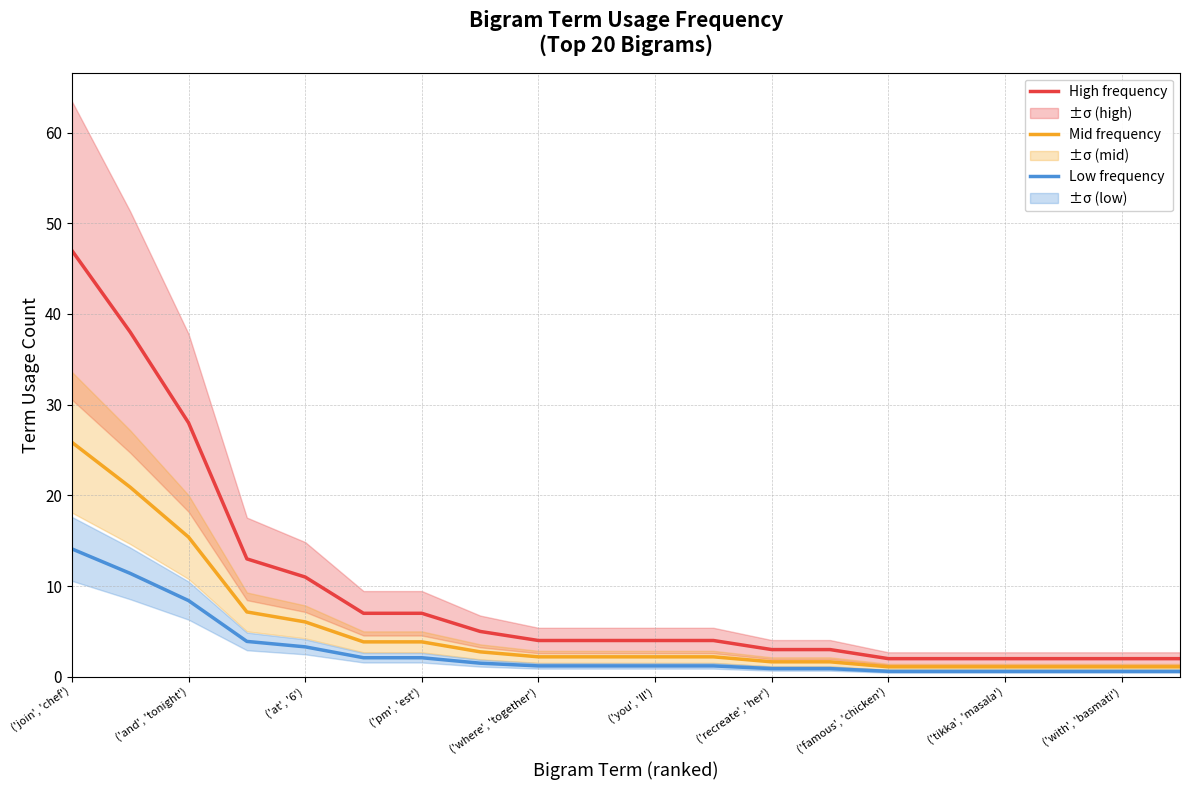

What is the difference between the second highest and minimum values in the Mid frequency series?

19.8